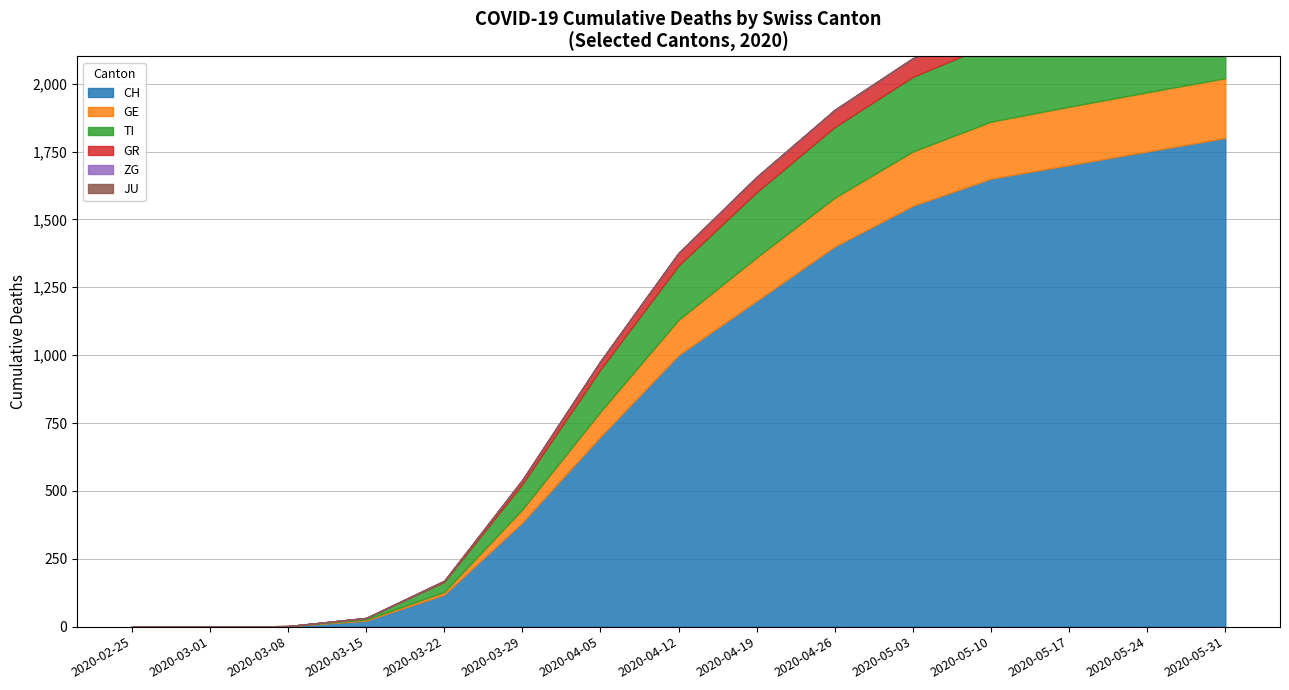

Reading left to right, what are all the values shown in this chart?

CH: 0	0	2	22	118	384	700	1000	1200	1400	1550	1650	1700	1750	1800
GE: 0	0	0	4	10	48	92	130	160	180	200	210	215	218	220
TI: 0	0	0	6	37	93	155	200	240	260	275	285	290	293	295
GR: 0	0	0	0	4	15	30	45	55	62	67	70	72	73	74
ZG: 0	0	0	0	0	1	1	2	2	2	2	2	2	2	2
JU: 0	0	0	0	0	0	0	0	0	0	0	0	0	0	0